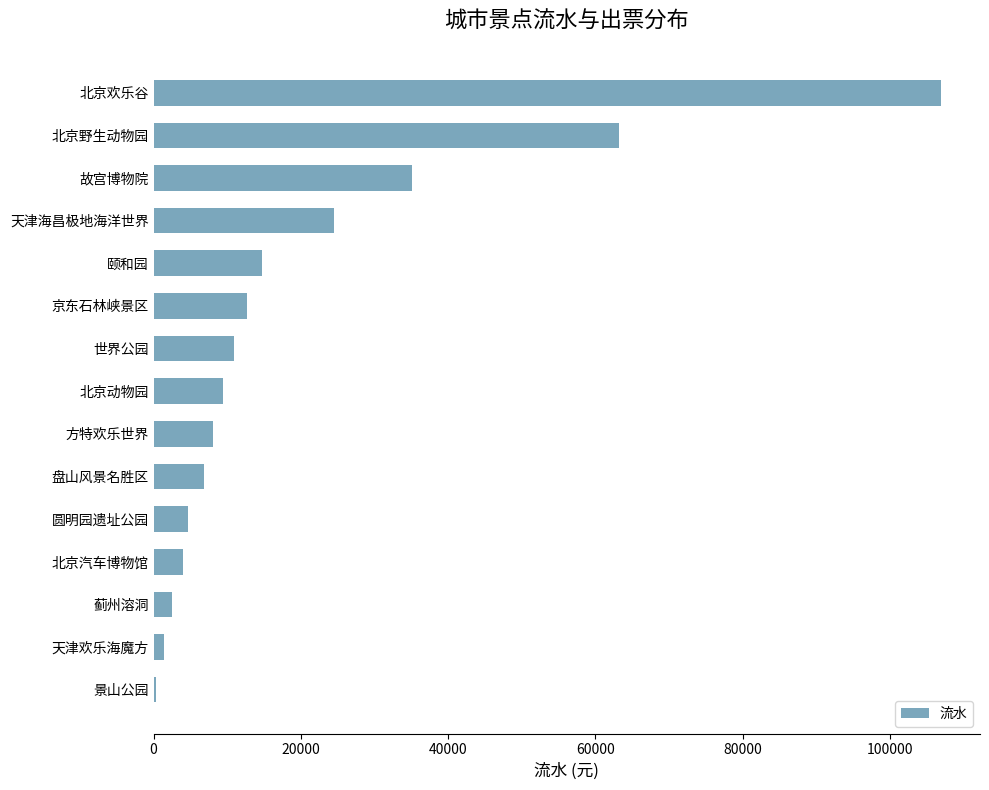

True or false: the data shows 2439.5 at 蓟州溶洞.

True